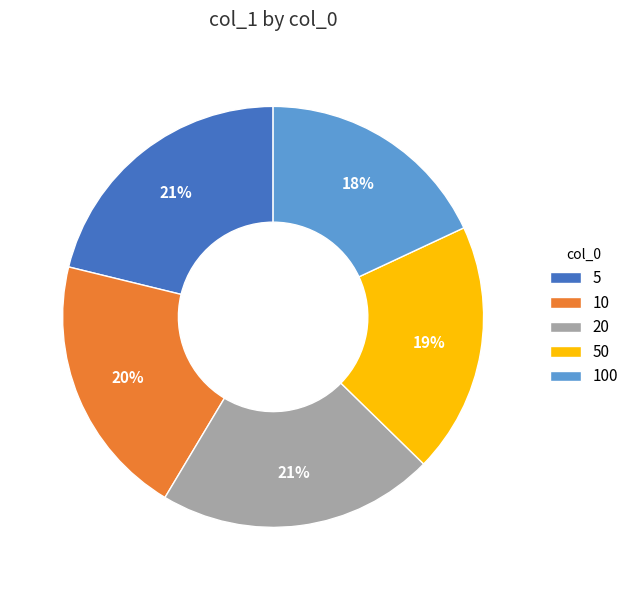

Combined, do 100 and 50 account for over 50%?

No